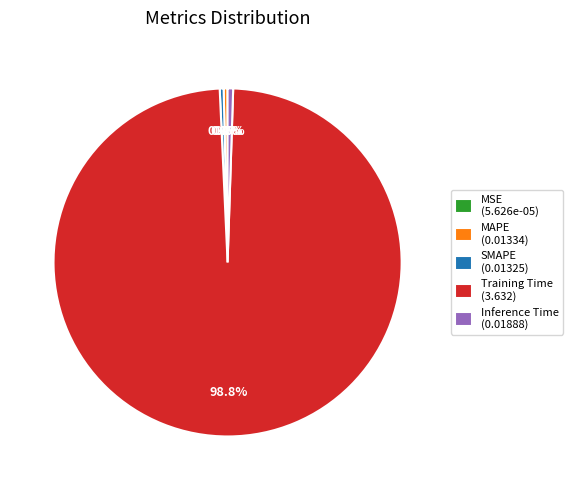

Does Training Time account for over 50% of the chart?

Yes